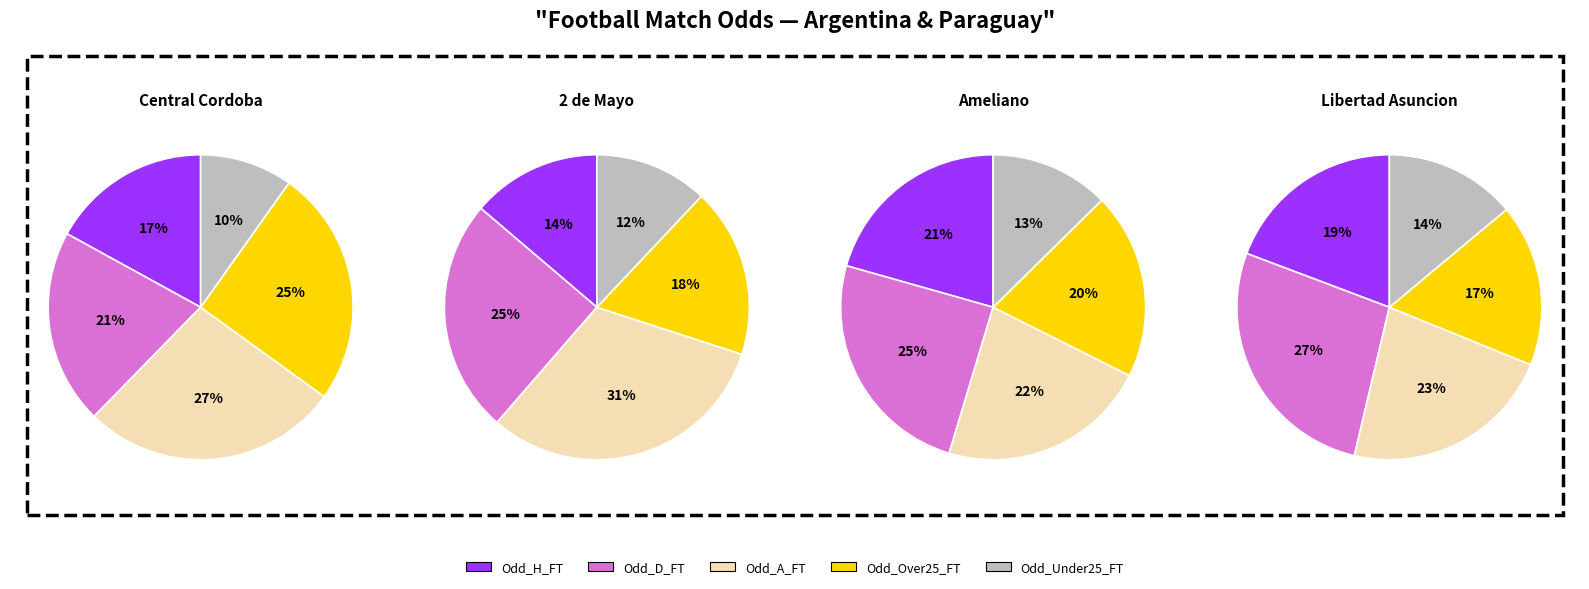

Which series has the widest spread of values?

Odd_A_FT